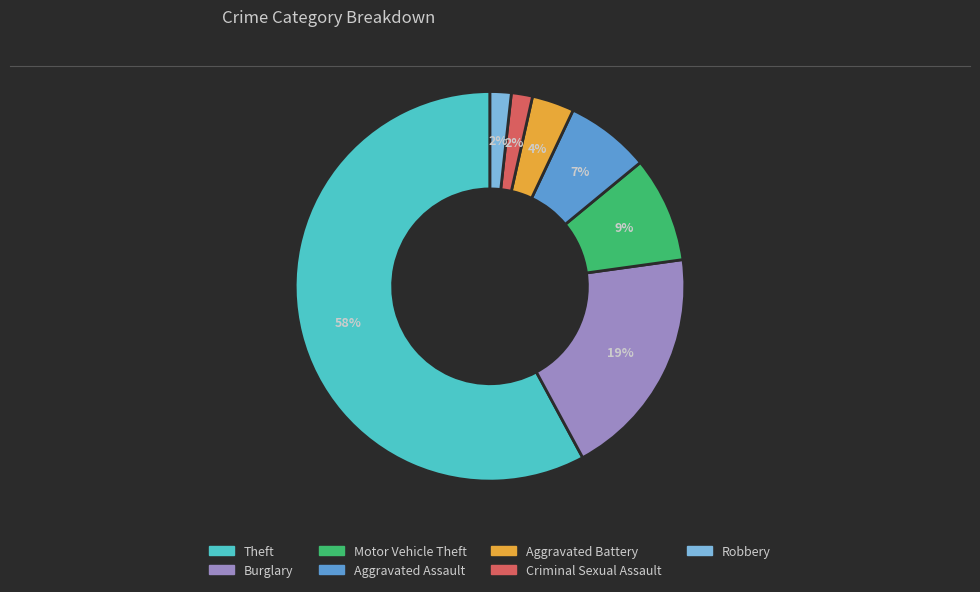

Which category accounts for the majority?

Theft